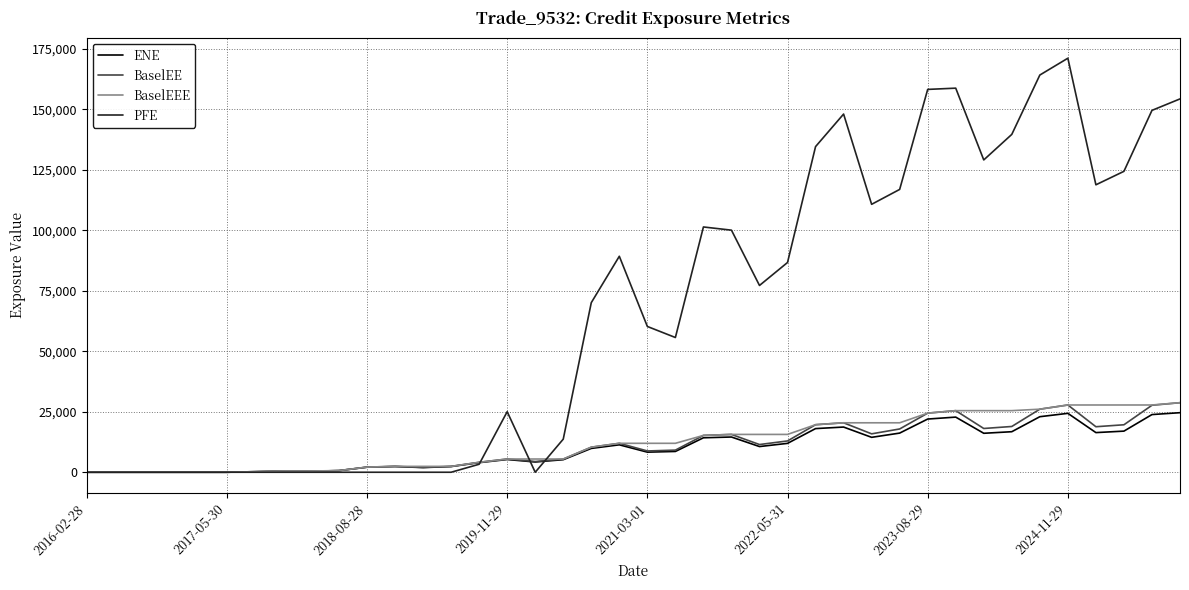

Which series has the largest total across all categories?

PFE